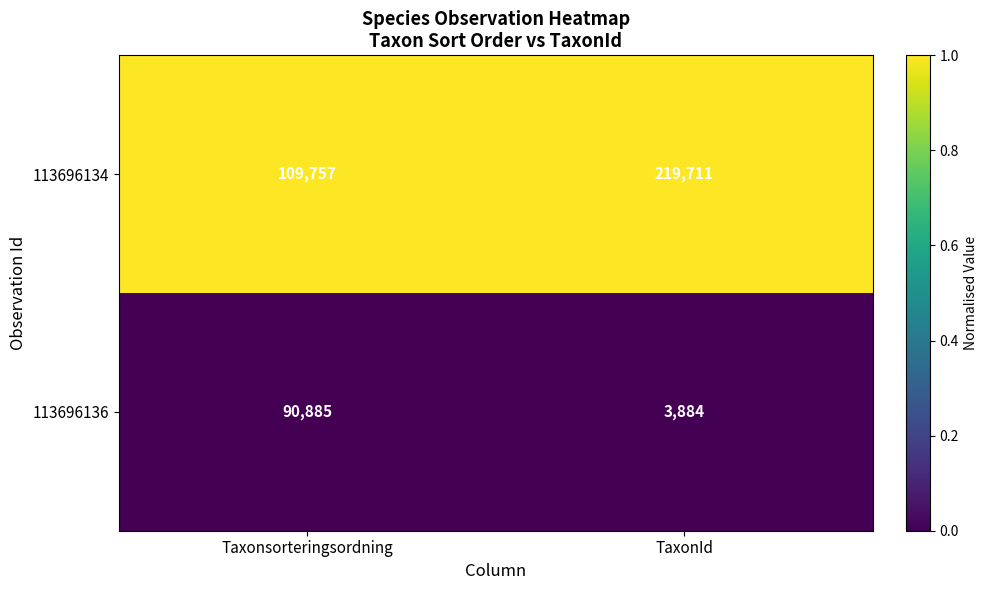

Which series changed the most between Taxonsorteringsordning and TaxonId?

113696134